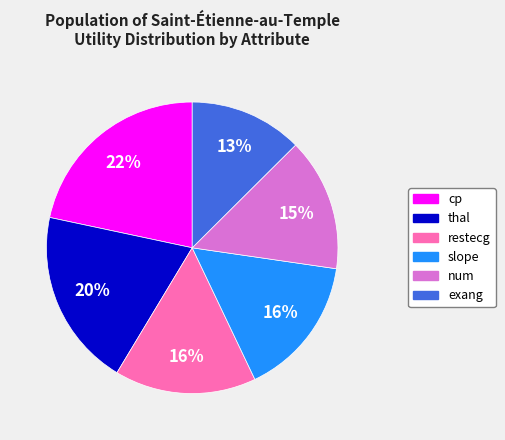

To the nearest percent, what is the difference between the exang and cp slice percentages?

9%